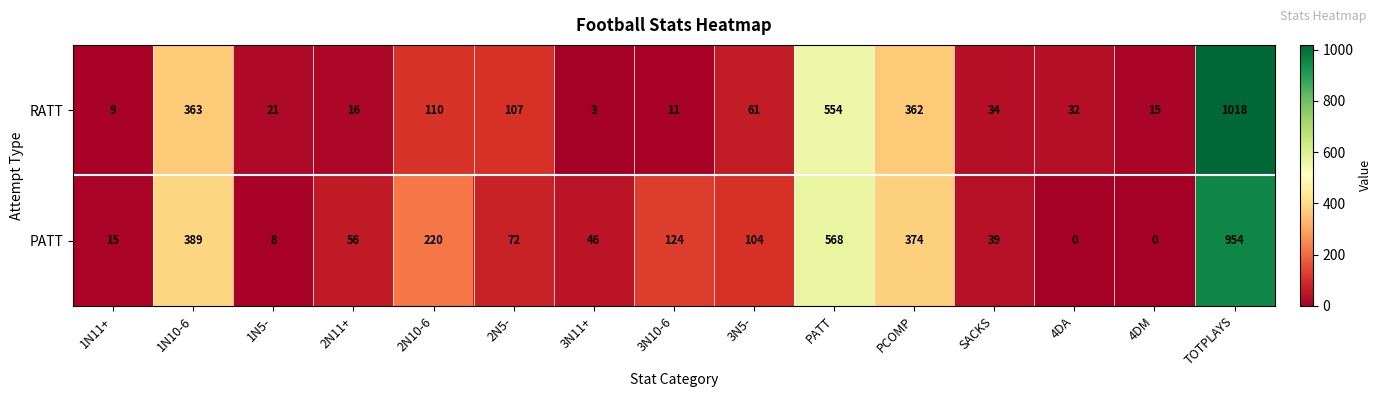

Which series has the largest total across all categories?

PATT